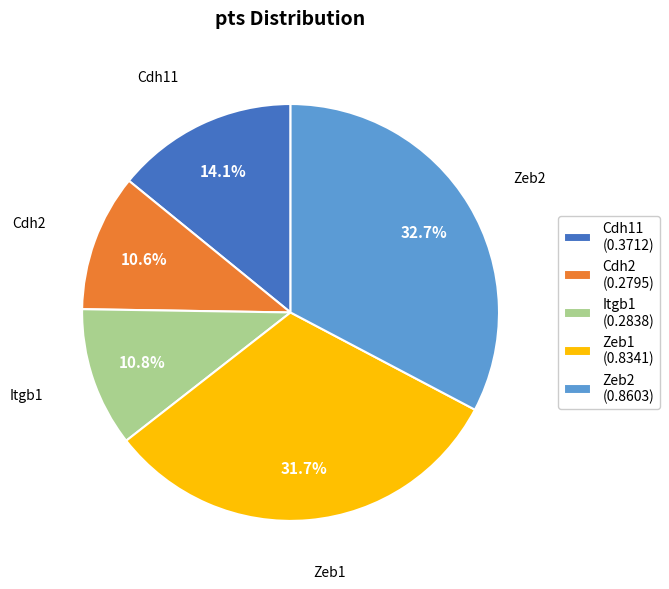

What percentage is the Zeb1 slice, to the nearest percent?

32%